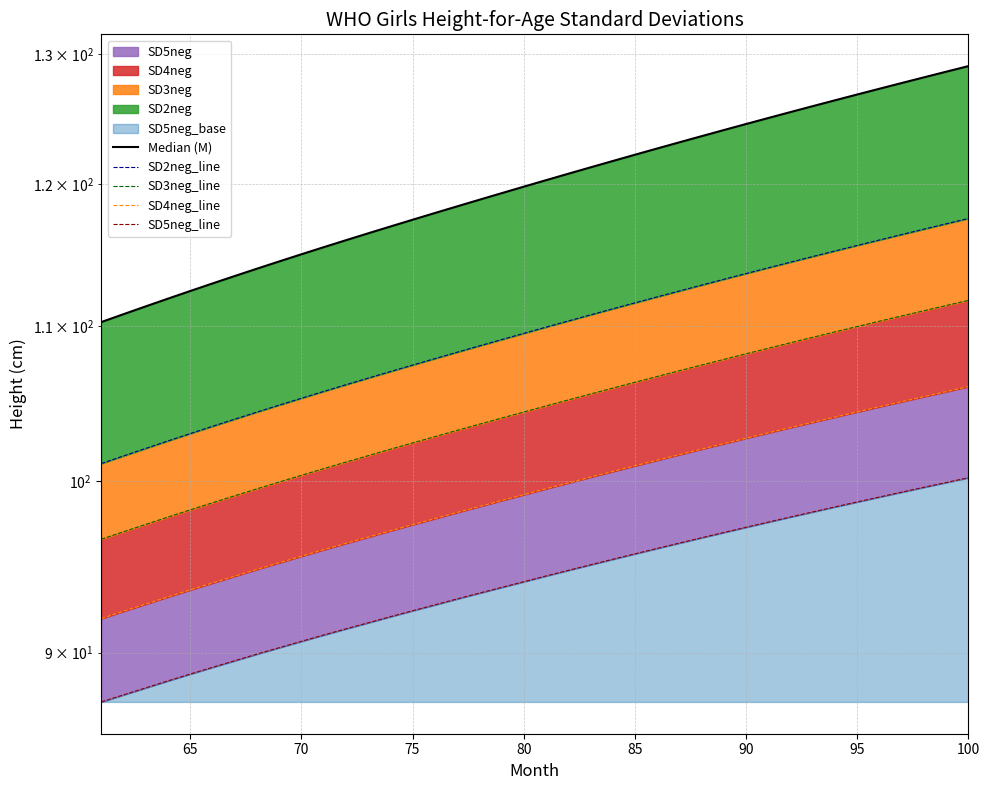

List the series in order of their peak value, highest first.

Median (M), SD2neg_line, SD3neg_line, SD4neg_line, SD5neg_line